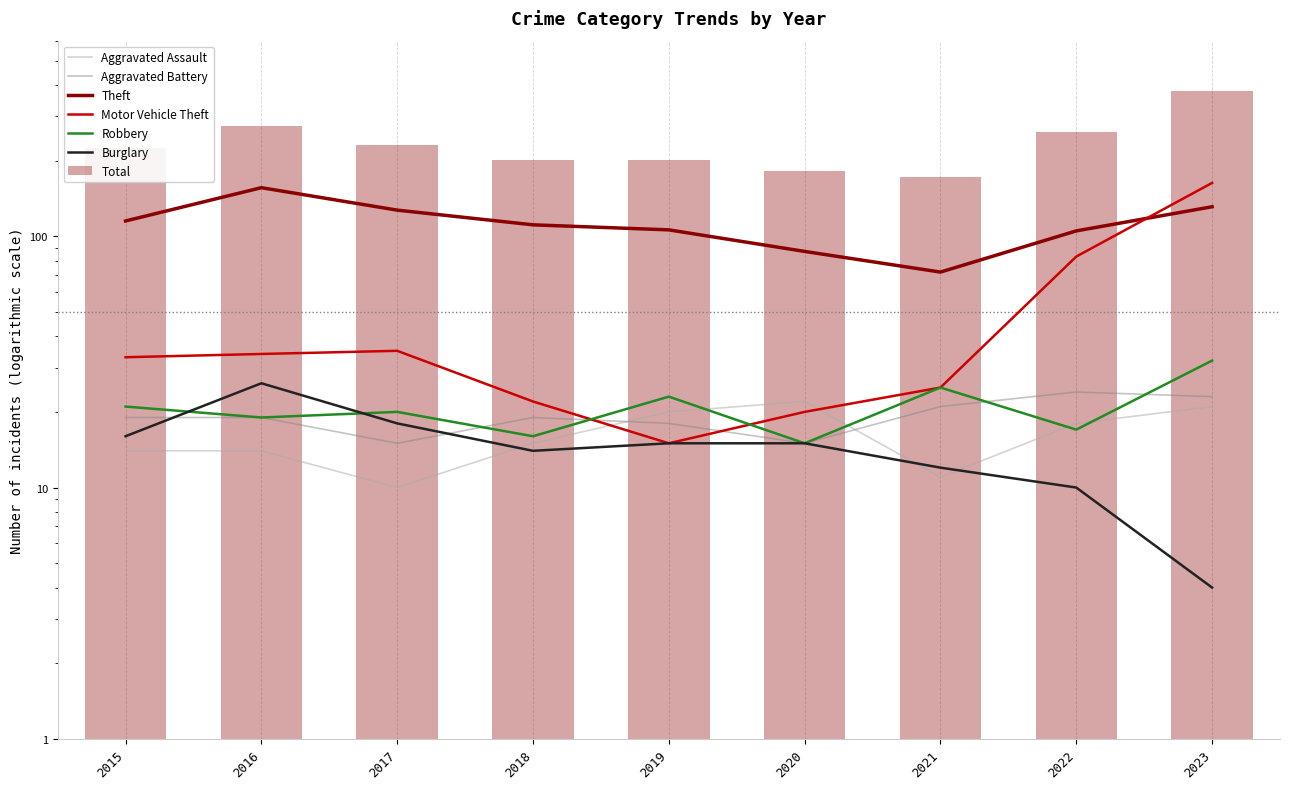

Which has a higher value, 2021 or 2015?

2015